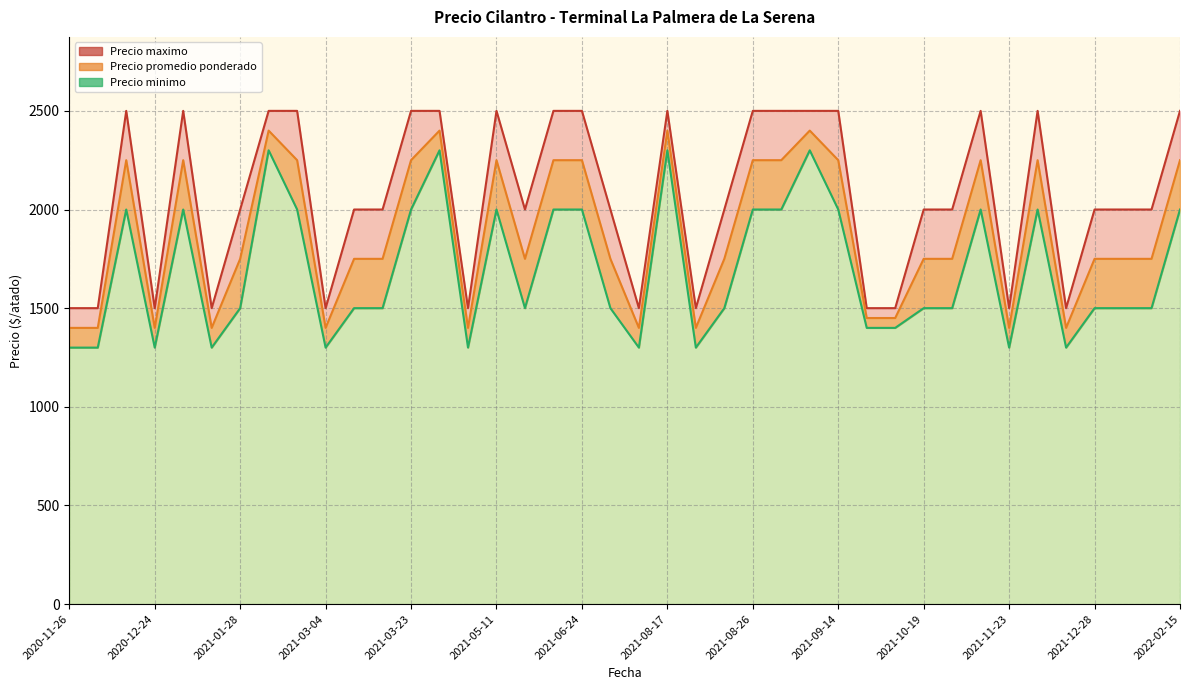

Does the chart have visible grid lines?

Yes